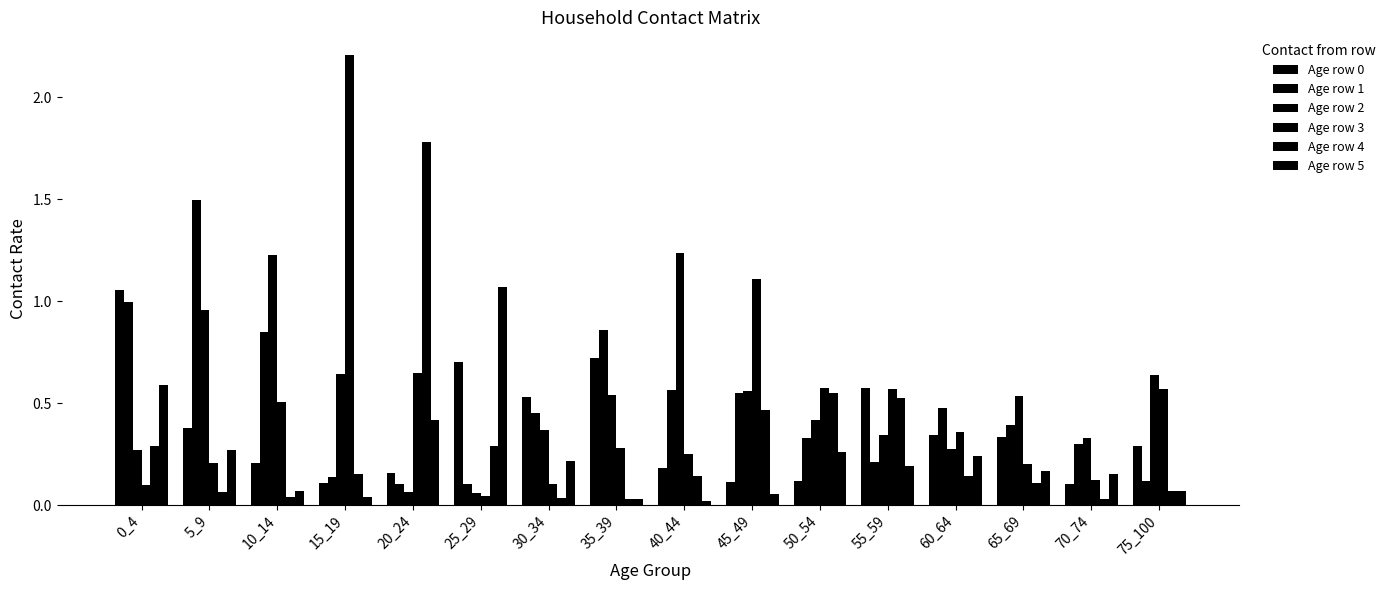

What is the value of the Age row 1 bar at the 16th from the left?

0.1